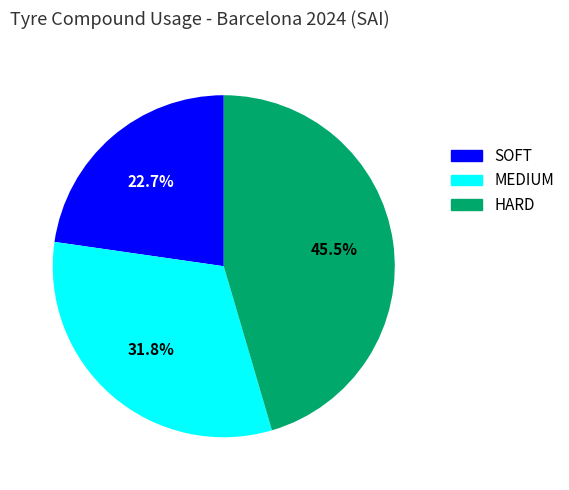

The HARD slice represents 53% of the pie. True or false?

False